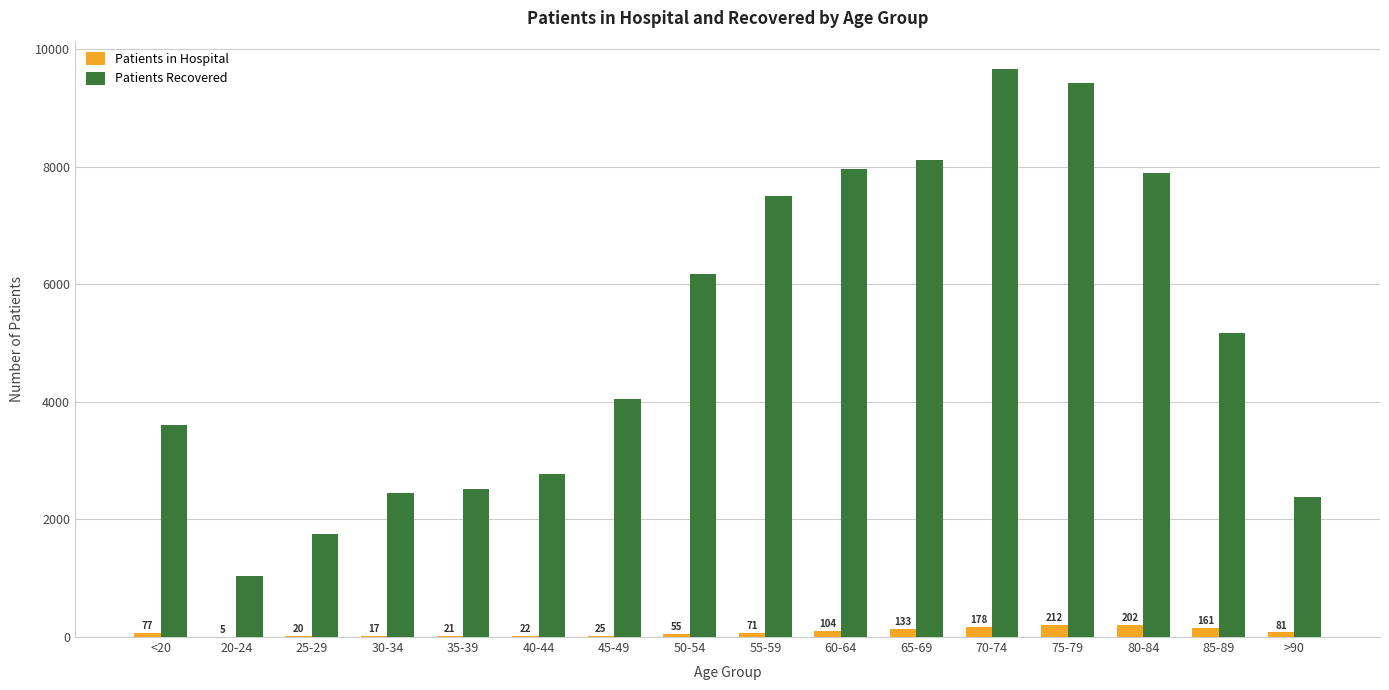

Is it true that Patients in Hospital equals 21 at 35-39?

True